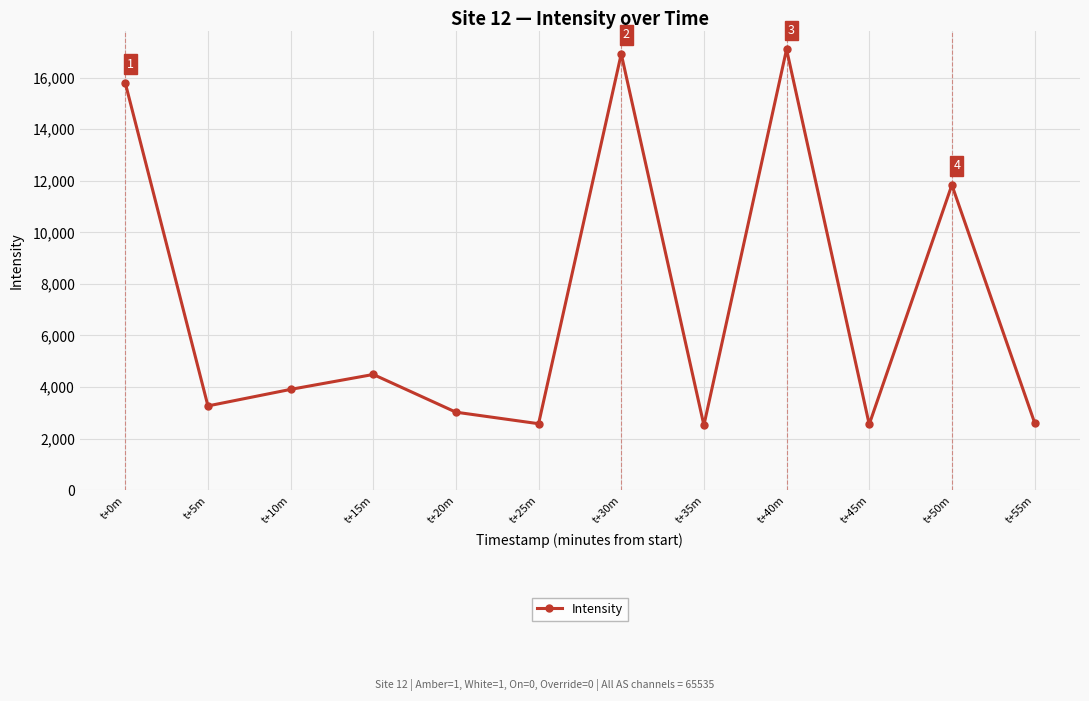

What is the difference between the second highest and minimum values?

14401.2